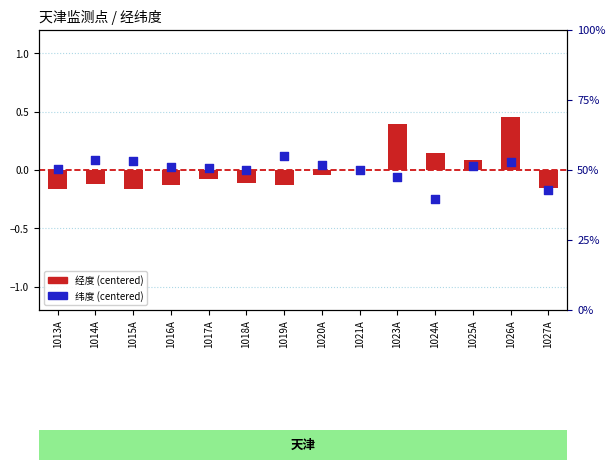

At which category is the sum across all series the highest?

1026A